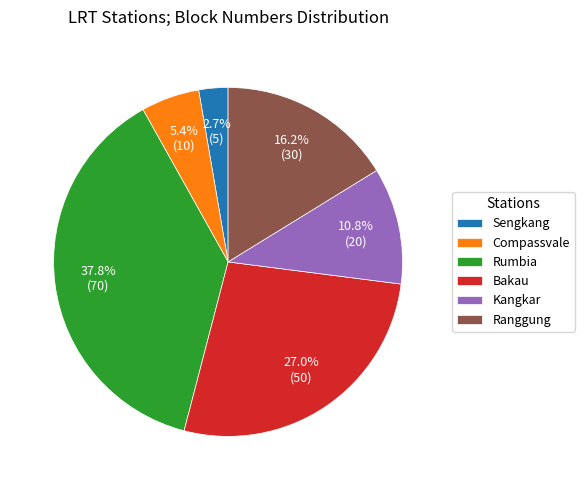

Rank the categories by value from highest to lowest.

Rumbia, Bakau, Ranggung, Kangkar, Compassvale, Sengkang